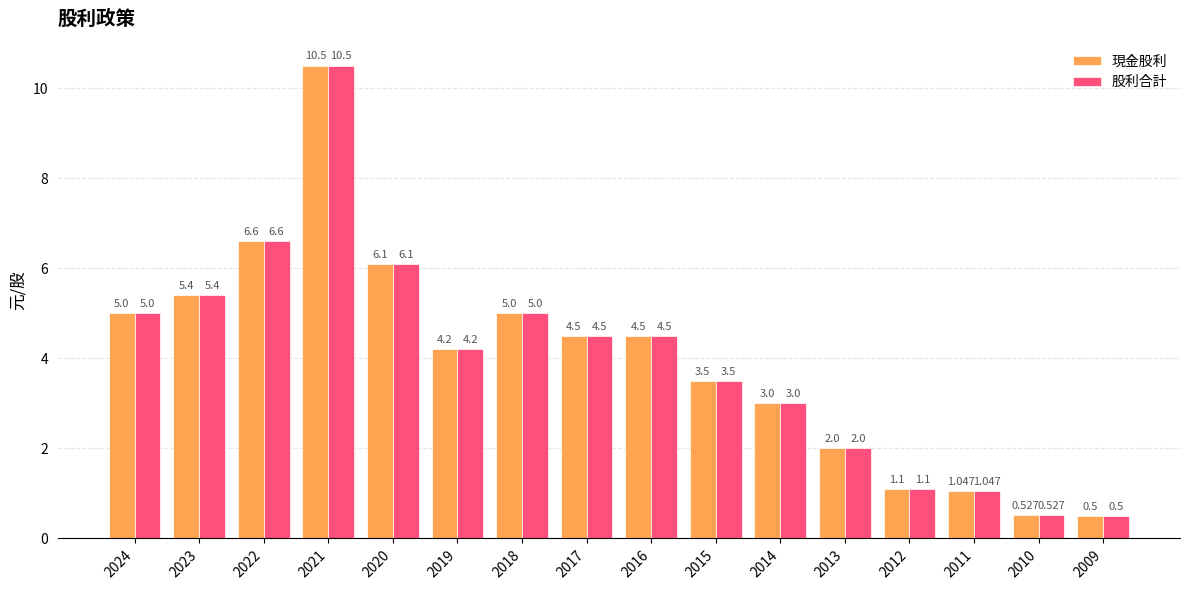

What is the difference between the maximum and minimum values in the 股利合計 series?

10.0